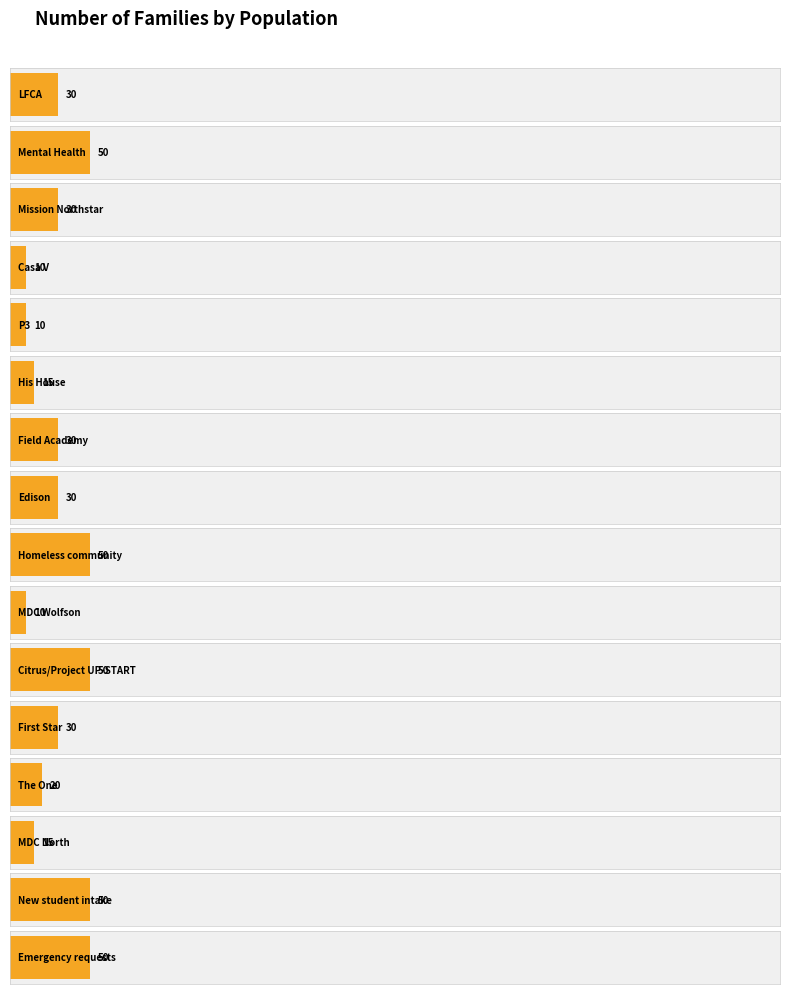

List the labels in order of value, smallest first.

Casa V, P3, MDC Wolfson, His House, MDC North, The One, LFCA, Mission Northstar, Field Academy, Edison, First Star, Mental Health, Homeless community, Citrus/Project UP-START, New student intake, Emergency requests